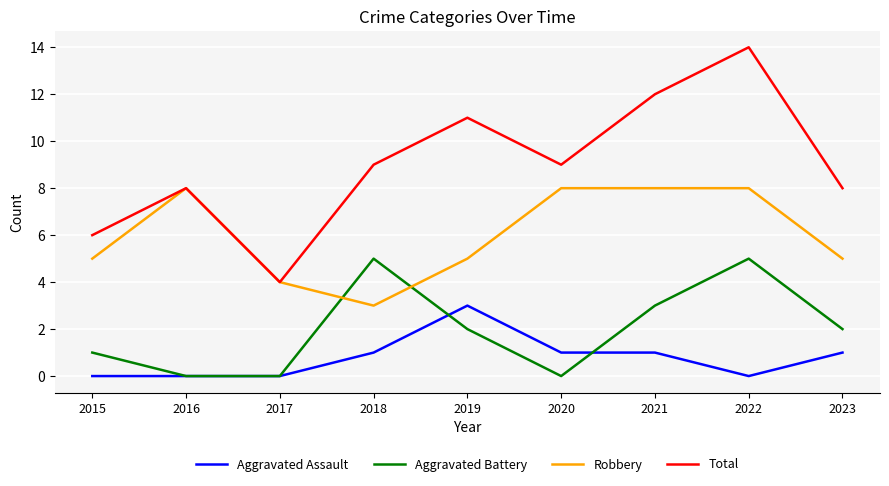

Count the number of data series in this chart.

4